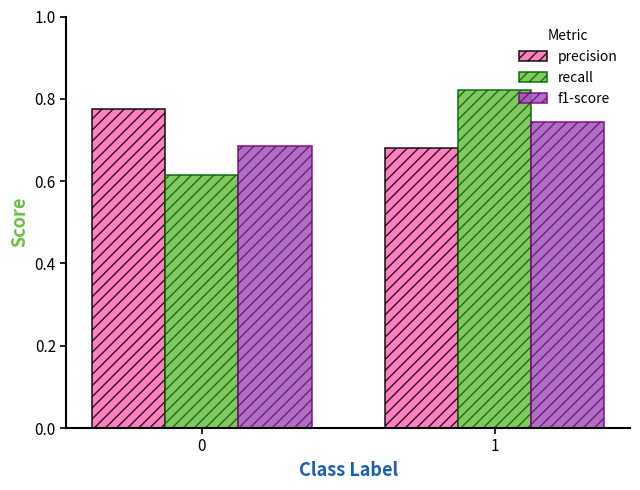

Which label corresponds to the largest value in the chart?

1